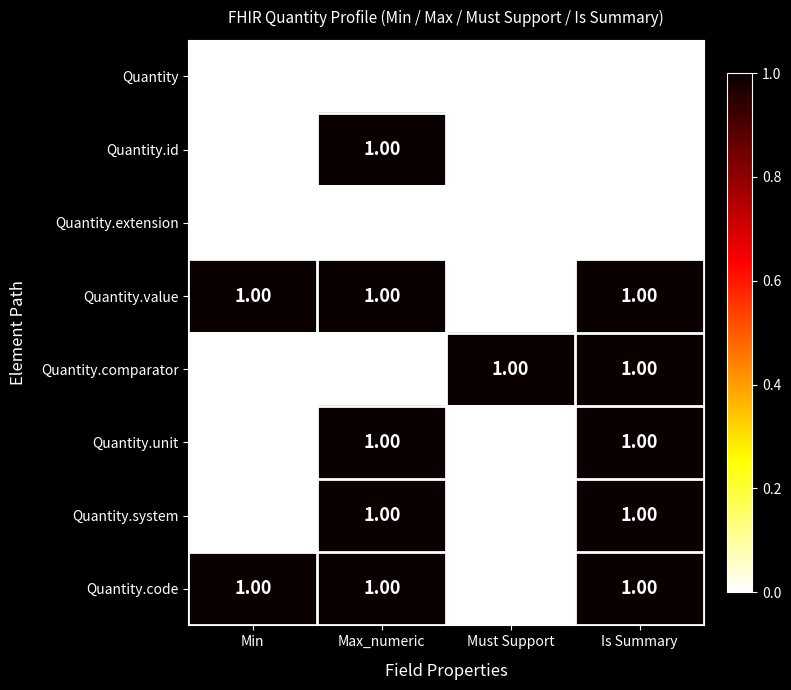

What is the total value across all series at Max_numeric?

5